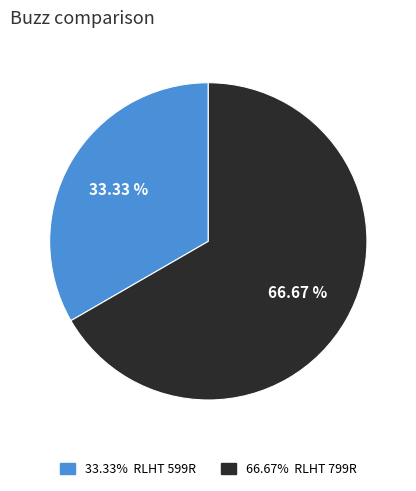

Count the number of slices in the pie.

2